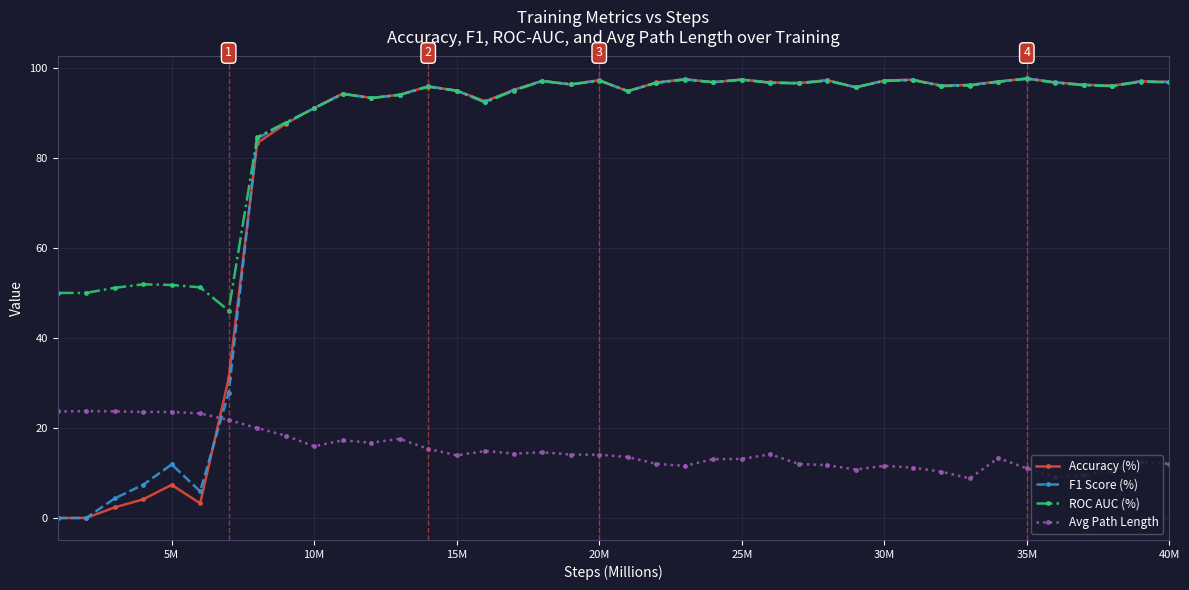

What is the value of the Avg Path Length point at the 8th from the left?

20.0